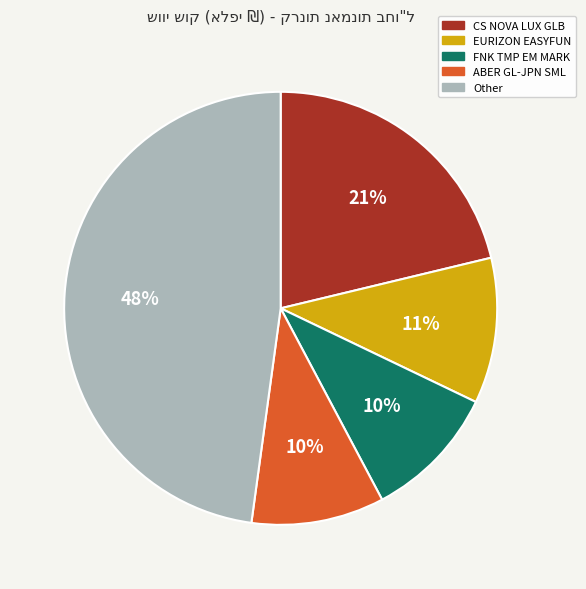

Which has a higher value, Other or CS NOVA LUX GLB?

Other